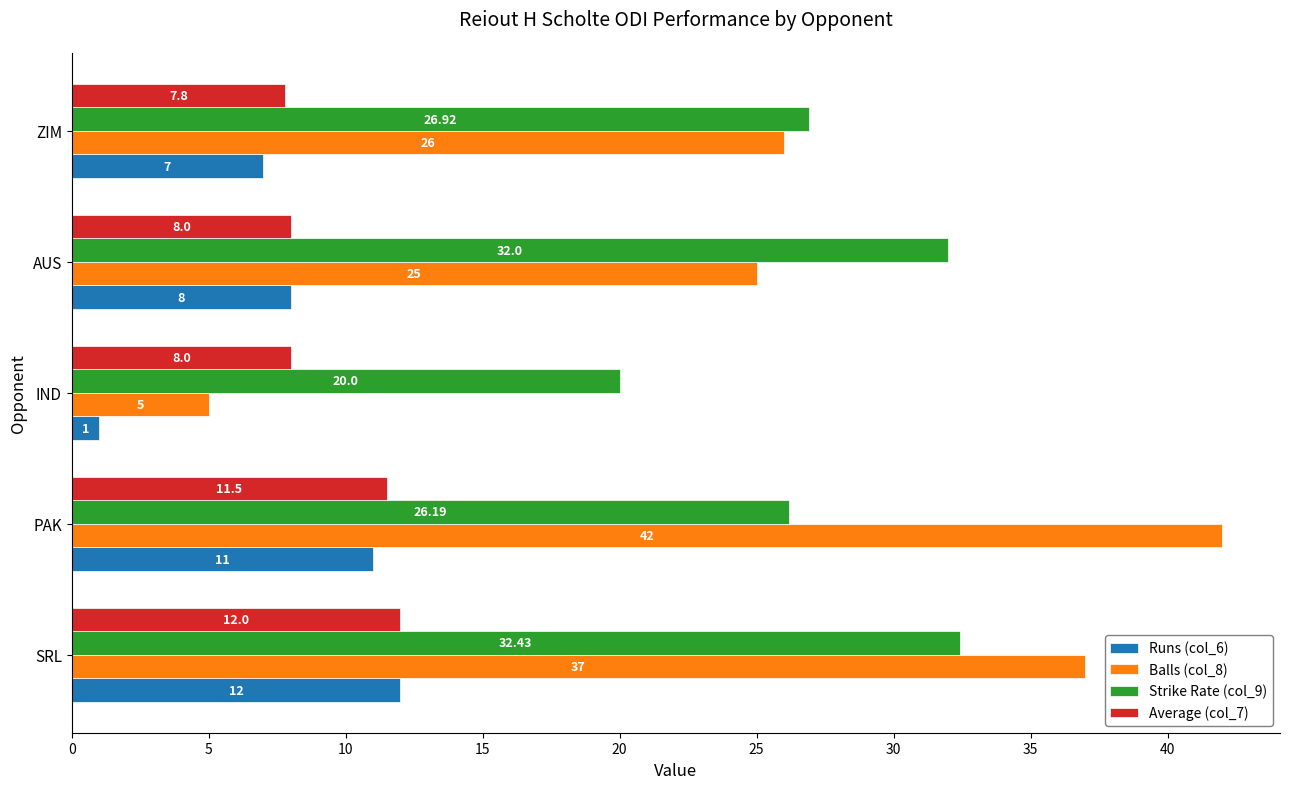

Between PAK and ZIM, which series saw the biggest shift?

Balls (col_8)